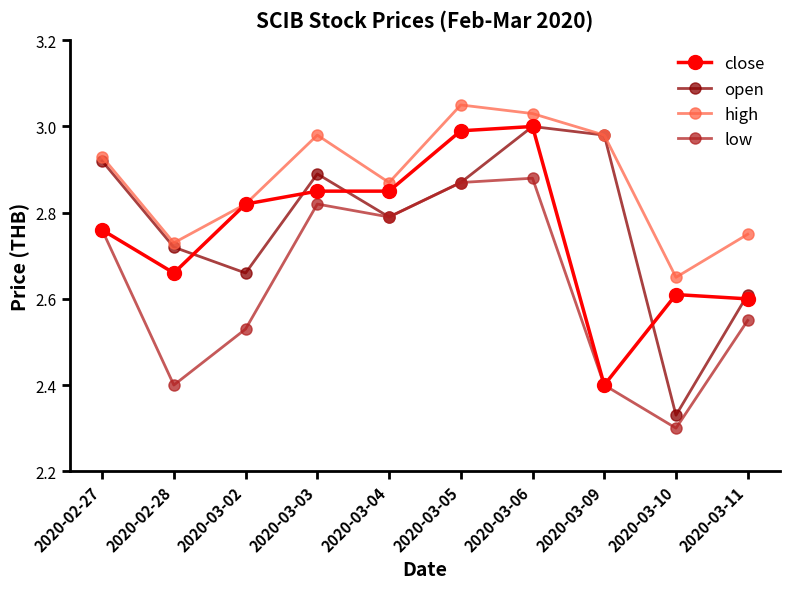

What is the label of the 9th point from the left?

2020-03-10